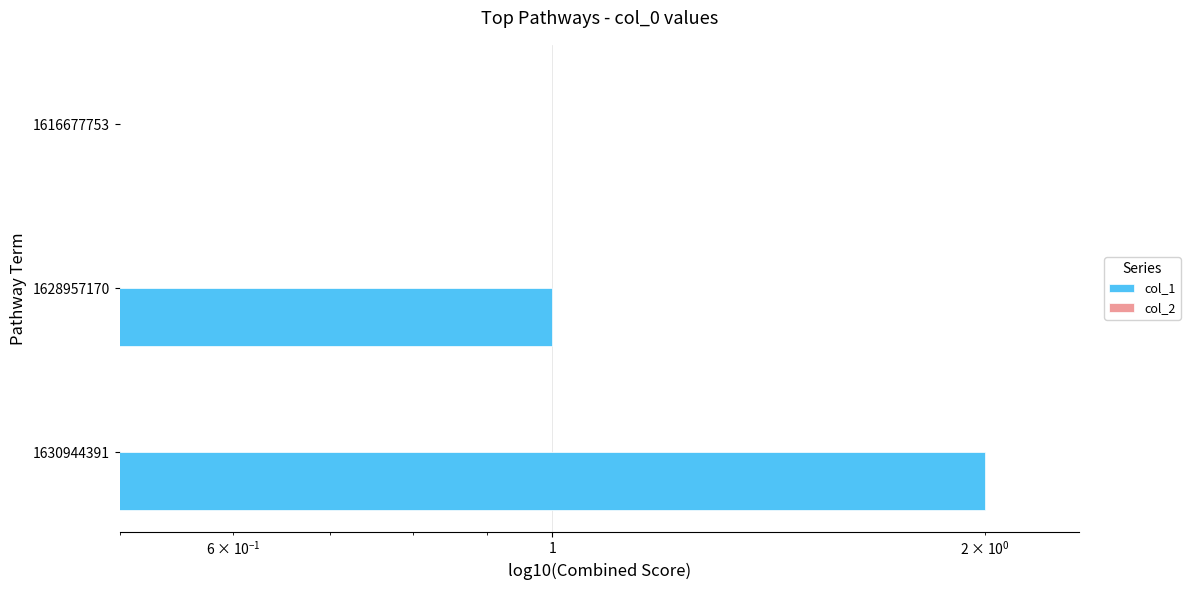

The col_1 series shows 0.1 at 1616677753. True or false?

False